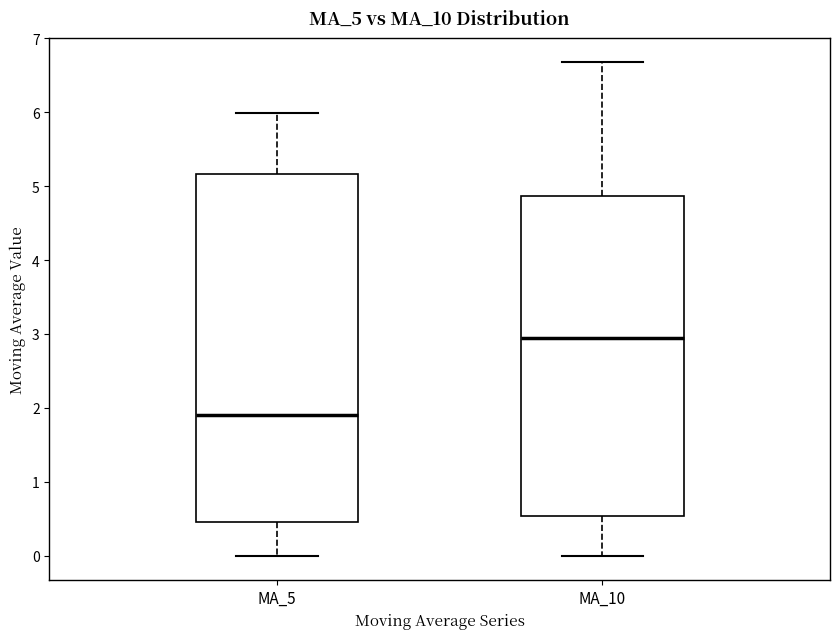

Where does the lower whisker of the box for MA_10 end on the y-axis? The values are not printed on the chart, so give them approximately, as read against the axis.

0.0